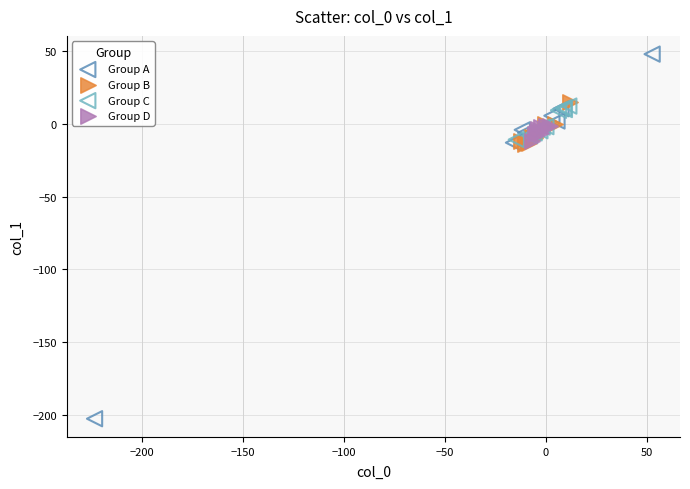

Which series reaches the maximum Y coordinate?

Group A